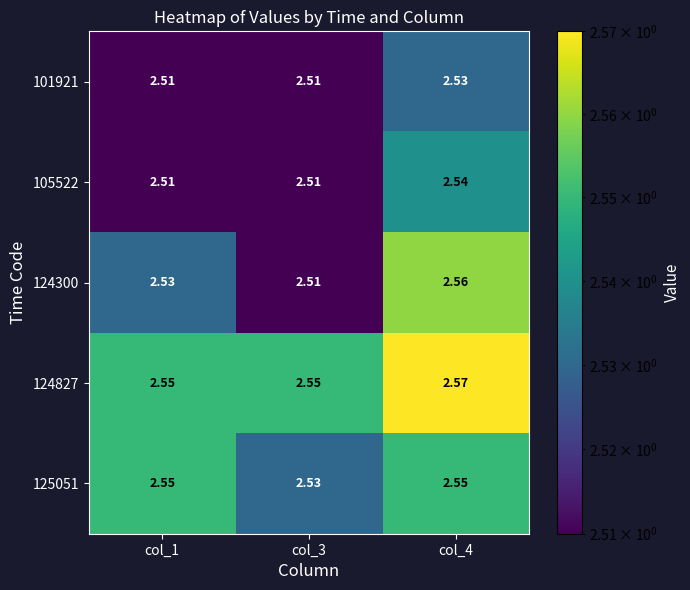

Reading left to right, list all the values displayed in this chart.

101921: col_1=2.5	col_3=2.5	col_4=2.5
105522: col_1=2.5	col_3=2.5	col_4=2.5
124300: col_1=2.5	col_3=2.5	col_4=2.6
124827: col_1=2.5	col_3=2.5	col_4=2.6
125051: col_1=2.5	col_3=2.5	col_4=2.5